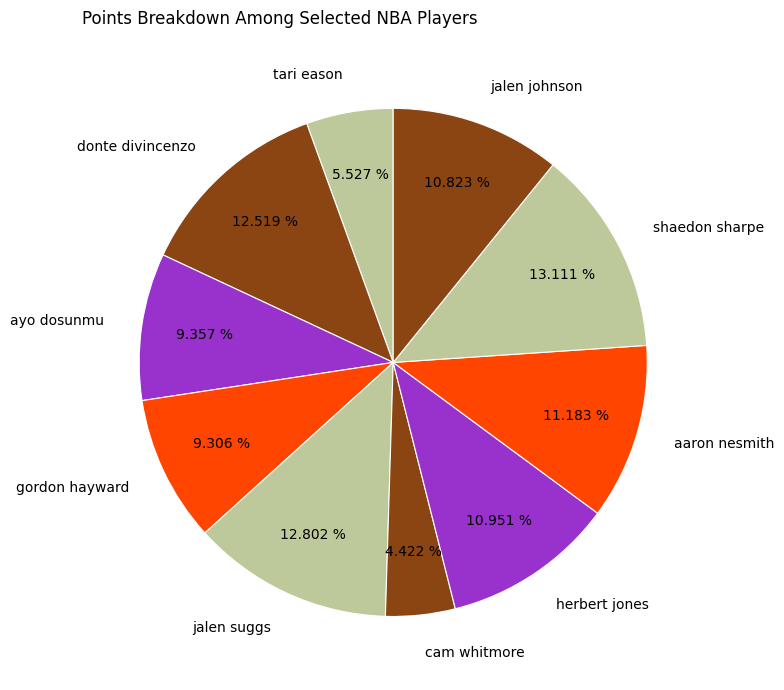

Between herbert jones and shaedon sharpe, which is larger?

shaedon sharpe